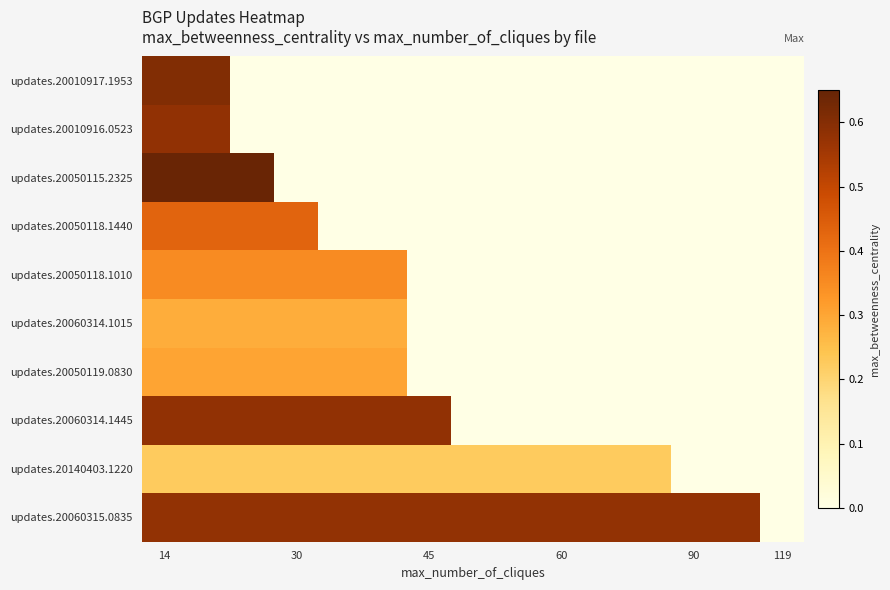

Which label corresponds to the largest value in the chart?

14